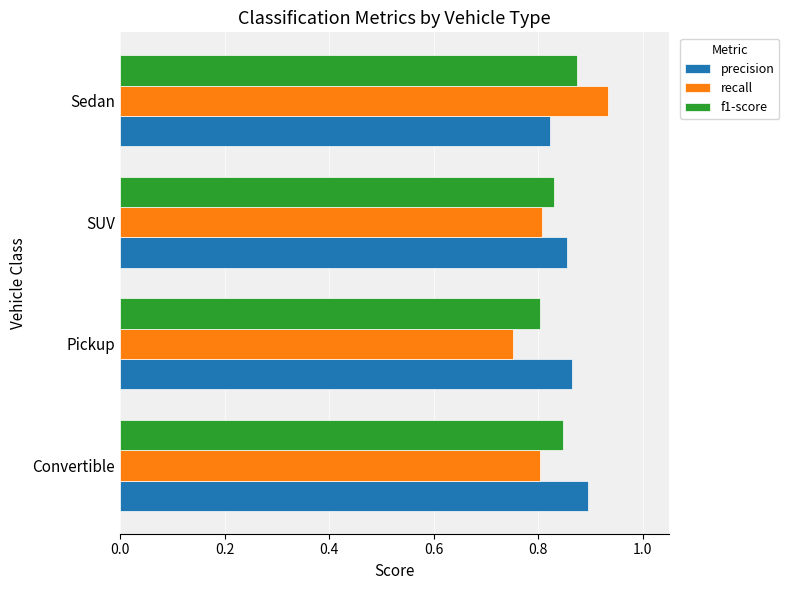

True or false: precision has a value of 0.9 at Pickup.

True